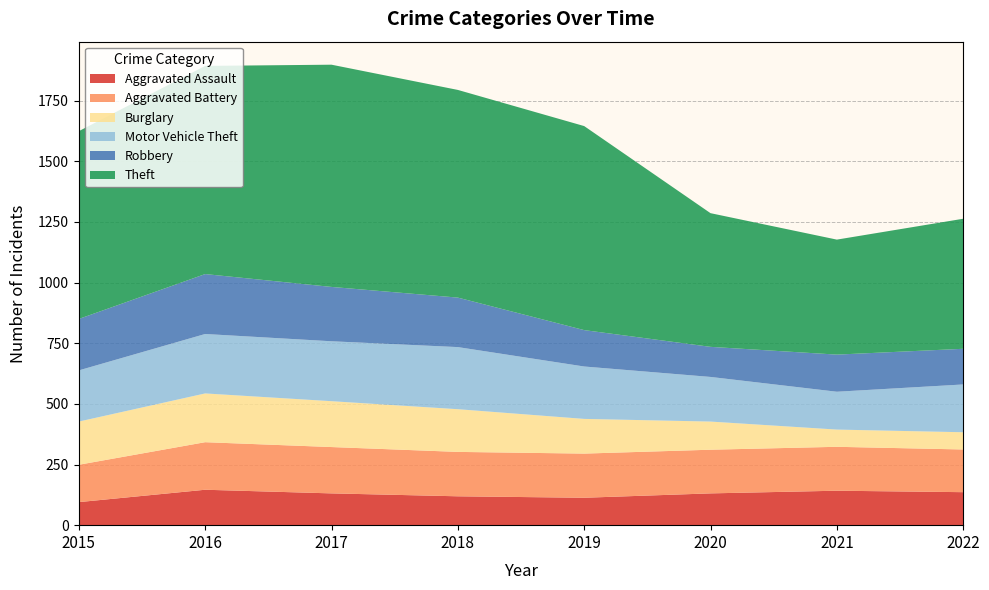

Reading left to right, transcribe all the data shown in this chart.

Aggravated Assault: 95	146	131	119	113	131	142	136
Aggravated Battery: 154	196	191	183	182	180	181	176
Burglary: 178	201	189	176	143	116	71	71
Motor Vehicle Theft: 211	245	247	256	216	184	156	197
Robbery: 212	247	224	204	150	124	153	147
Theft: 774	858	916	856	841	551	474	536